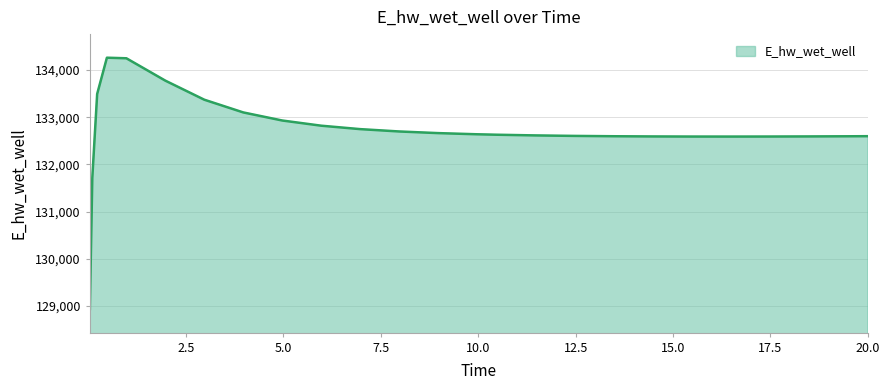

What is the greatest value displayed?

134260.8